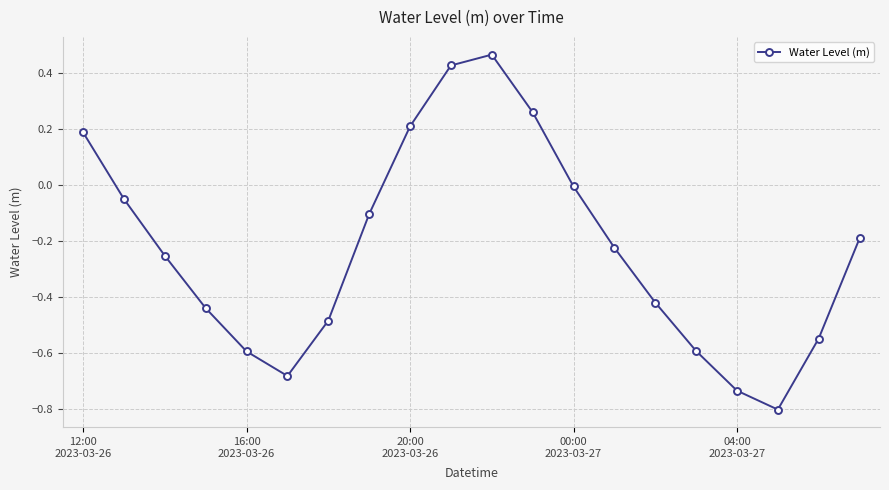

True or false: there are more than 1 points higher than both neighbors.

False